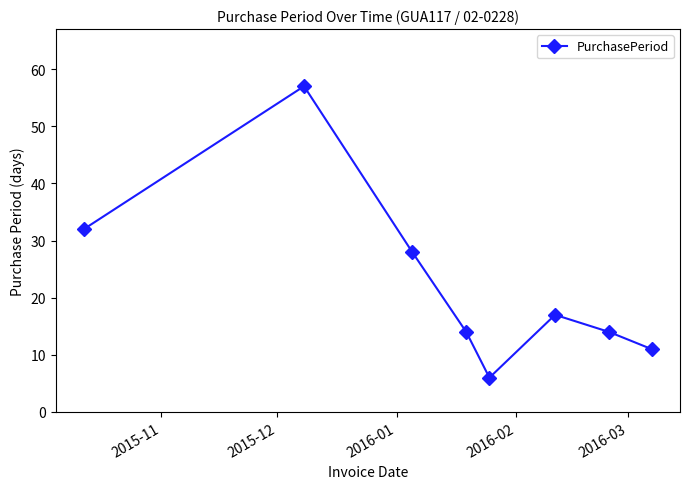

What is the greatest value displayed?

57